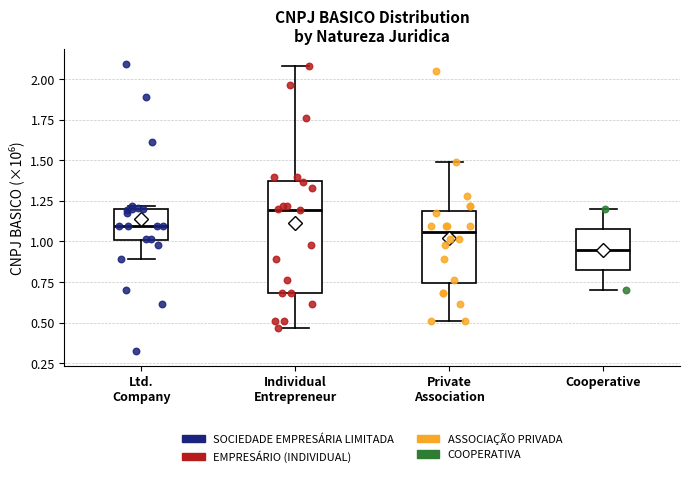

Reading left to right, transcribe this box plot: for each box, give where its median line is, the range the box spans, and where its two whiskers end, as read against the y-axis. The values are not printed on the chart, so give them approximately, as read against the axis.

Ltd. Company: median 1.10, box 1.00 to 1.20, whiskers 0.90 to 1.20
Individual Entrepreneur: median 1.20, box 0.70 to 1.35, whiskers 0.45 to 2.10
Private Association: median 1.05, box 0.75 to 1.20, whiskers 0.50 to 1.50
Cooperative: median 0.95, box 0.80 to 1.05, whiskers 0.70 to 1.20